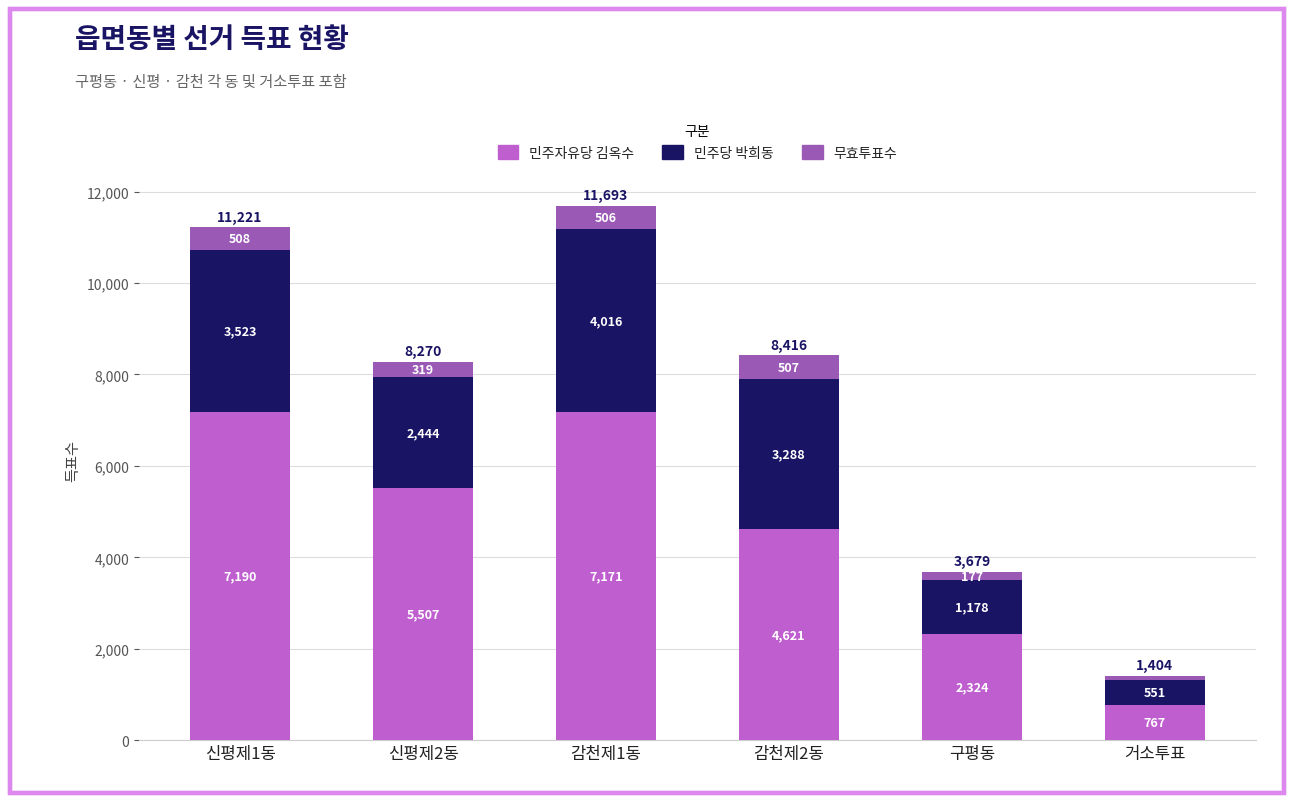

What are all the series names shown in the legend?

민주자유당 김옥수, 민주당 박희동, 무효투표수